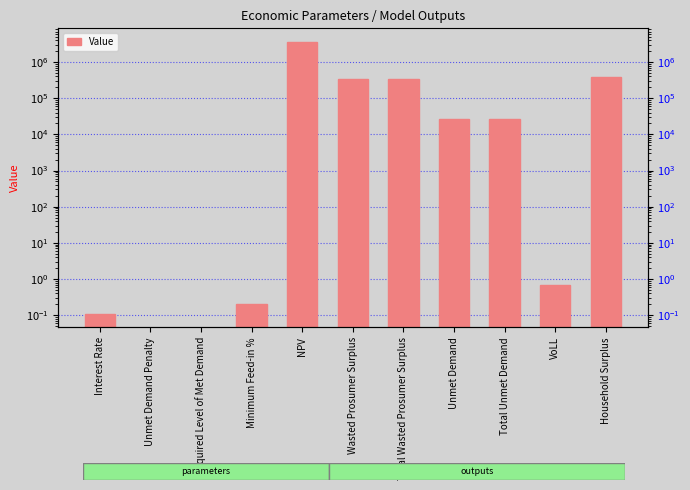

Reading left to right, extract all data points from this chart.

0.1	0.0	0.0	0.2	3605968.6	342857.6	342857.6	26058.5	26058.5	0.7	378189.0